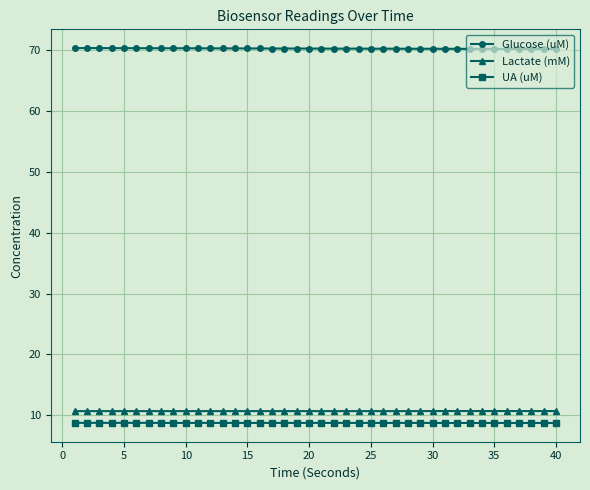

True or false: Lactate (mM) and UA (uM) intersect in this chart.

False